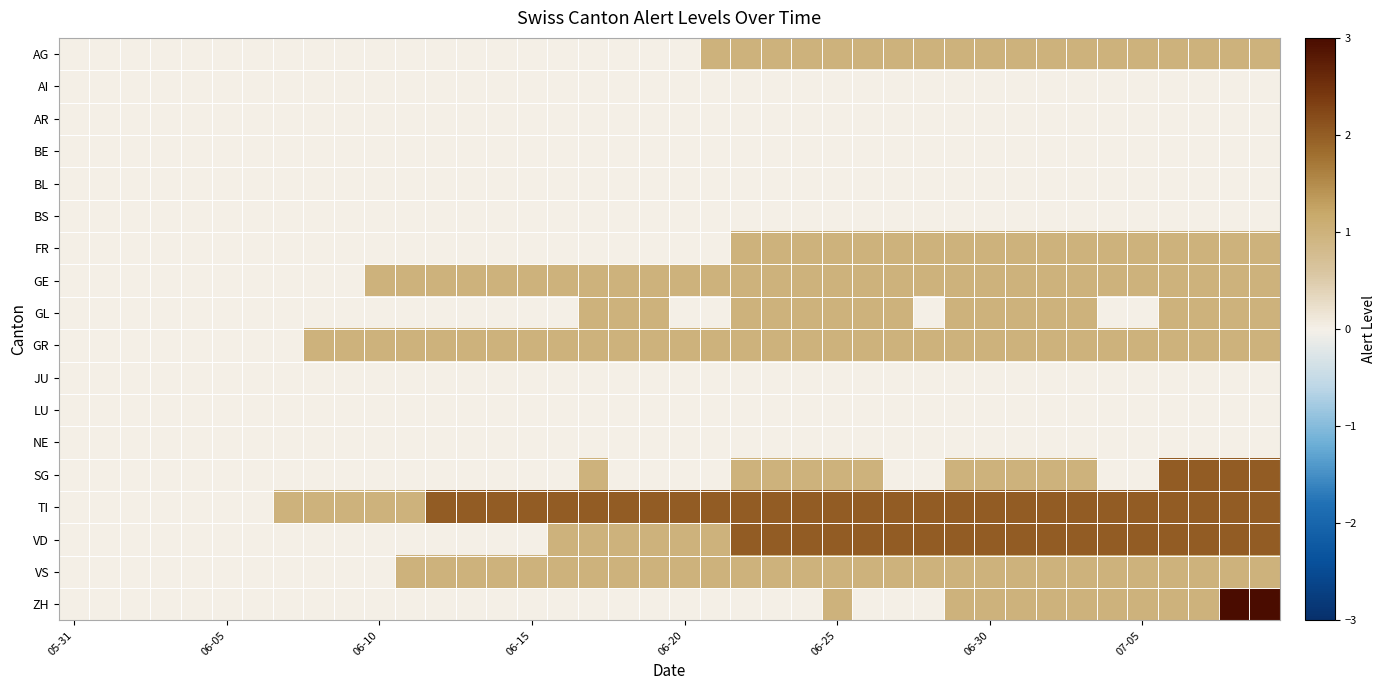

Which series has the widest spread of values?

ZH